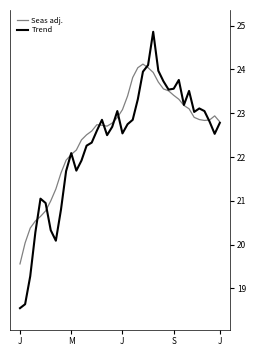

What is the difference between the maximum and minimum values in the Seas adj. series?

4.6